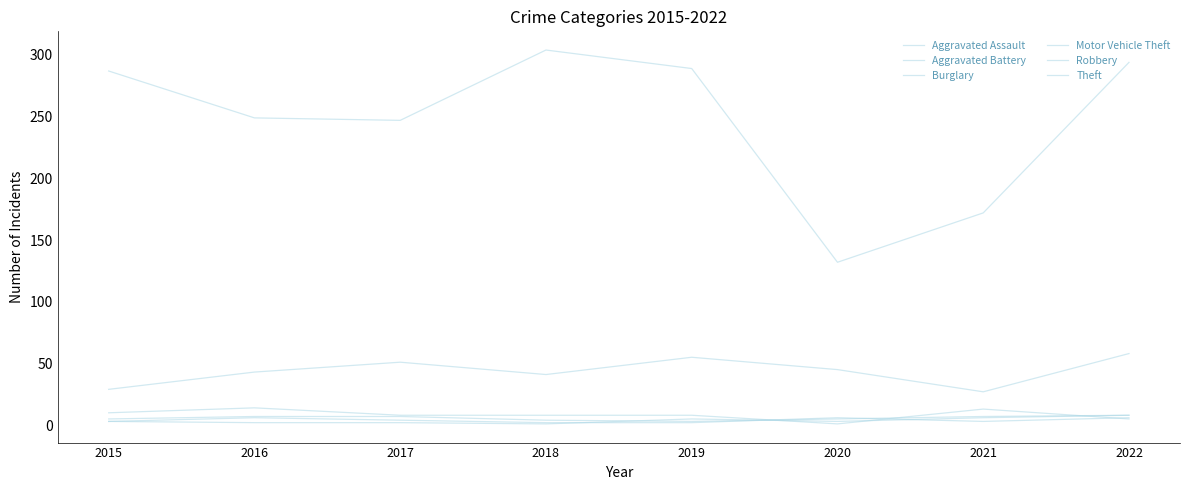

The Motor Vehicle Theft series shows 29 at 2015. True or false?

True